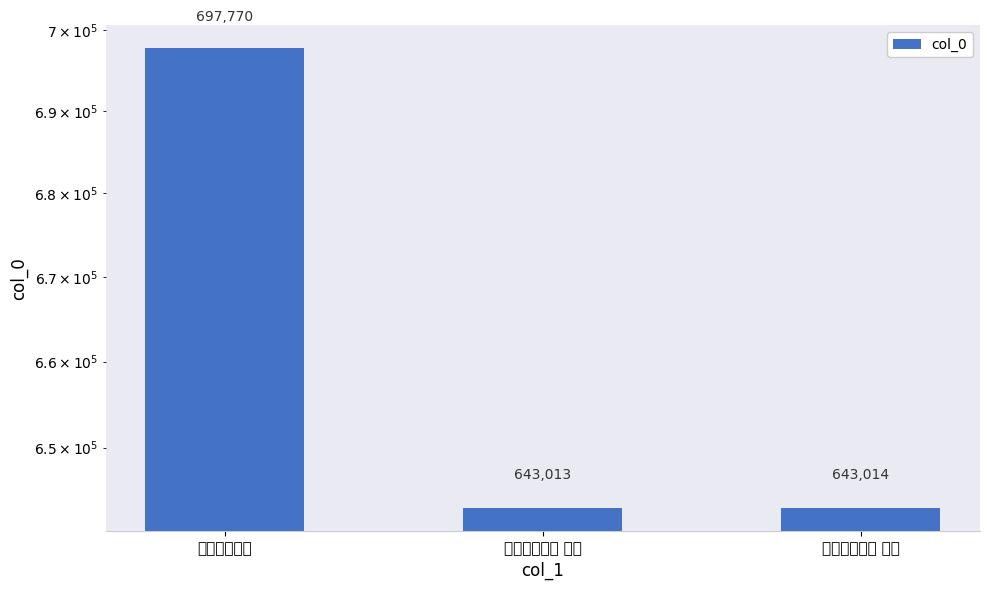

At which category does the chart reach its peak across all series?

柬僧纲住上人